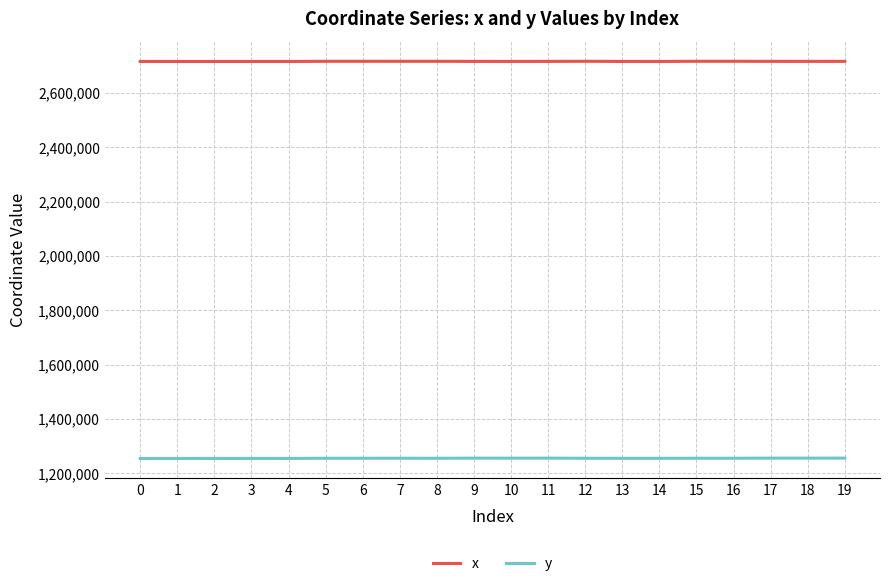

Is the value of x at 6 greater than the value of y at 1?

Yes